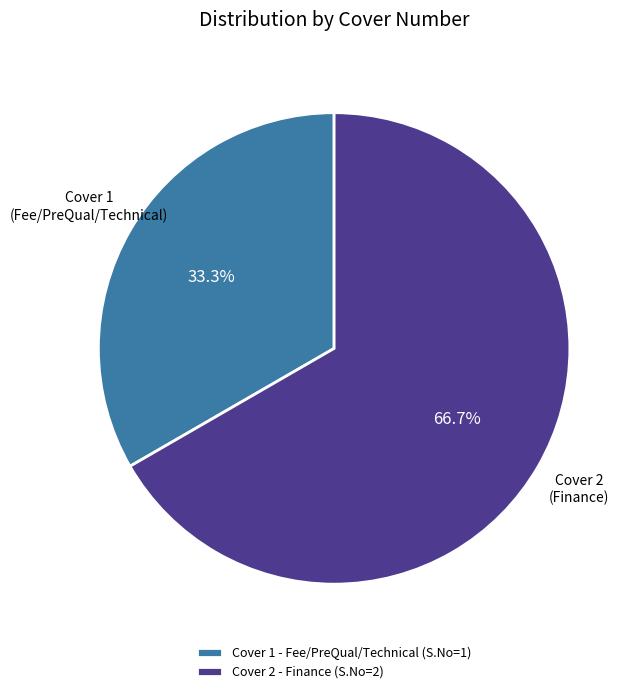

Which category has the smallest portion of the pie?

Cover 1